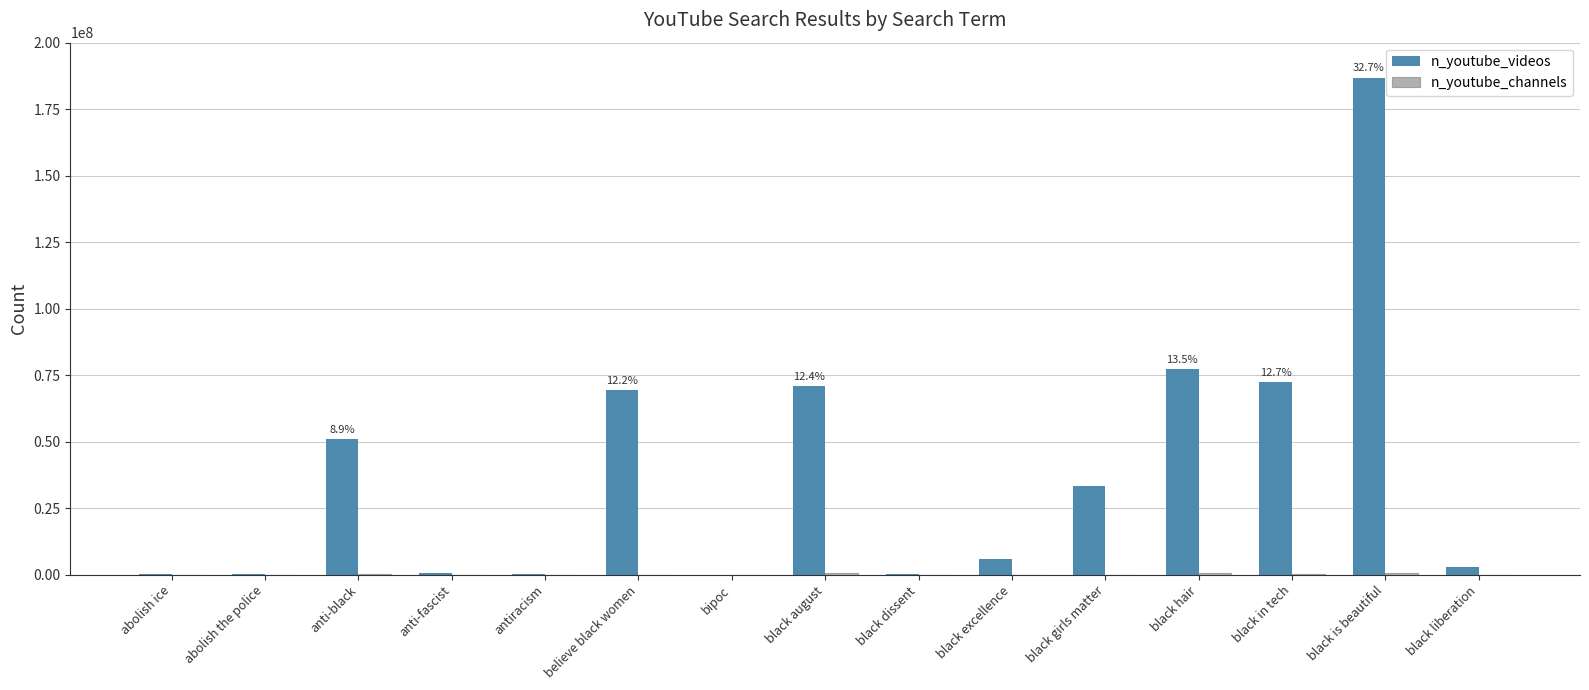

At which category is the sum across all series the highest?

black is beautiful